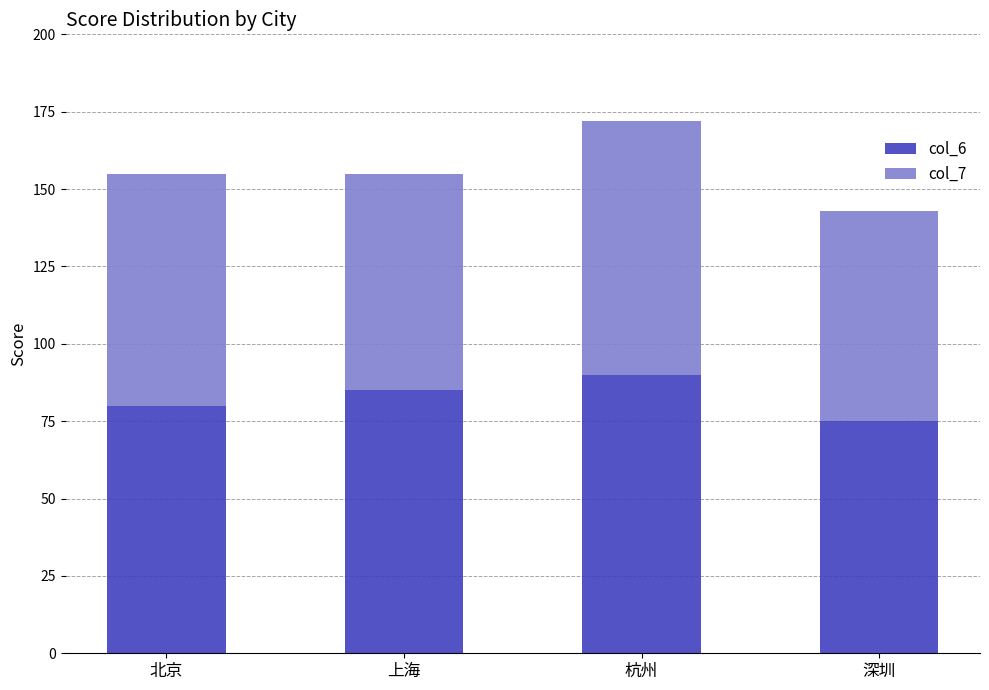

Is it true that col_6 equals 90 at 杭州?

True